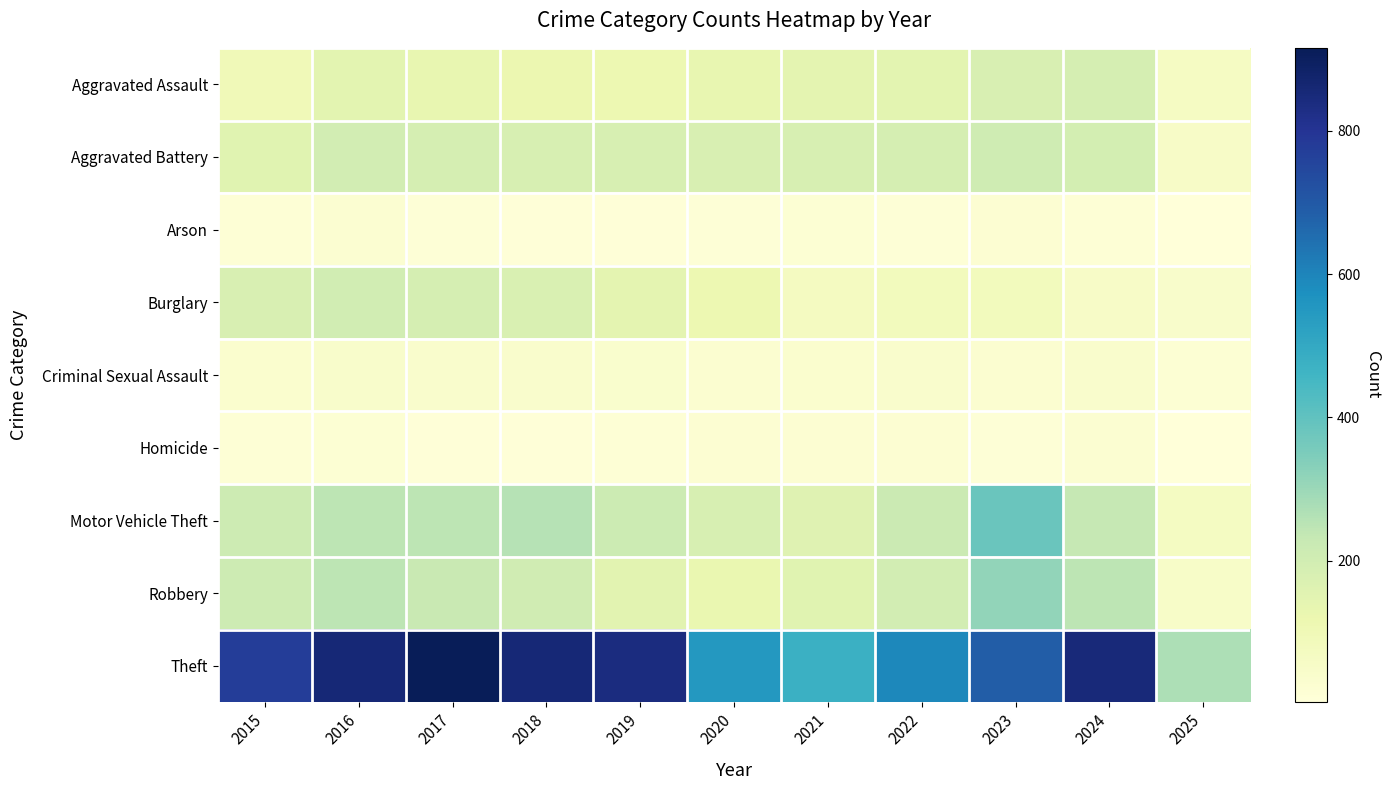

What is the total value across all series at 2018?

1848